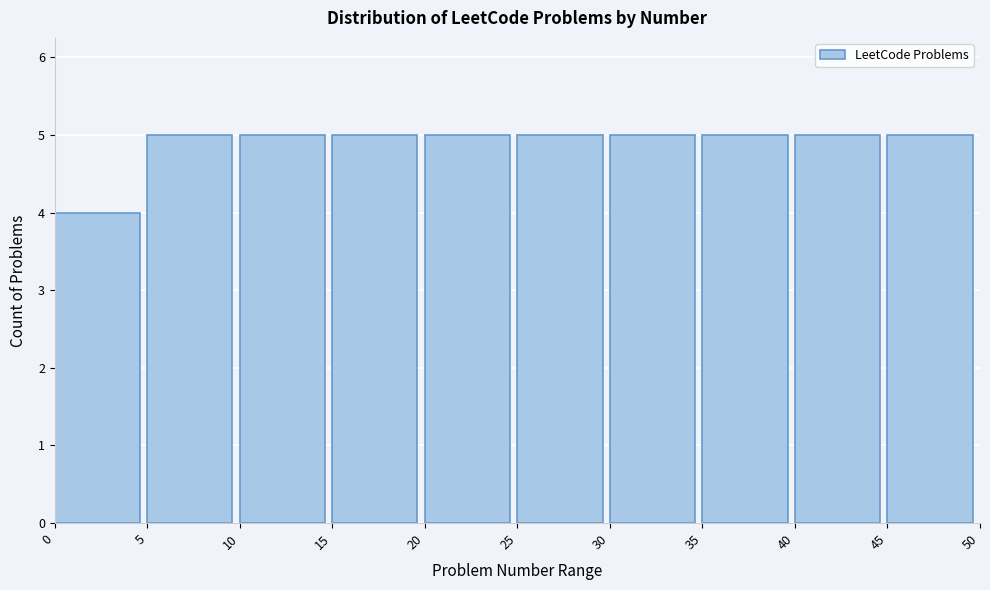

Reading left to right, list every bar in this chart as the range it spans on the x-axis followed by its height. The values are not printed on the chart, so give them approximately, as read against the axis.

0 to 5: 4
5 to 10: 5
10 to 15: 5
15 to 20: 5
20 to 25: 5
25 to 30: 5
30 to 35: 5
35 to 40: 5
40 to 45: 5
45 to 50: 5